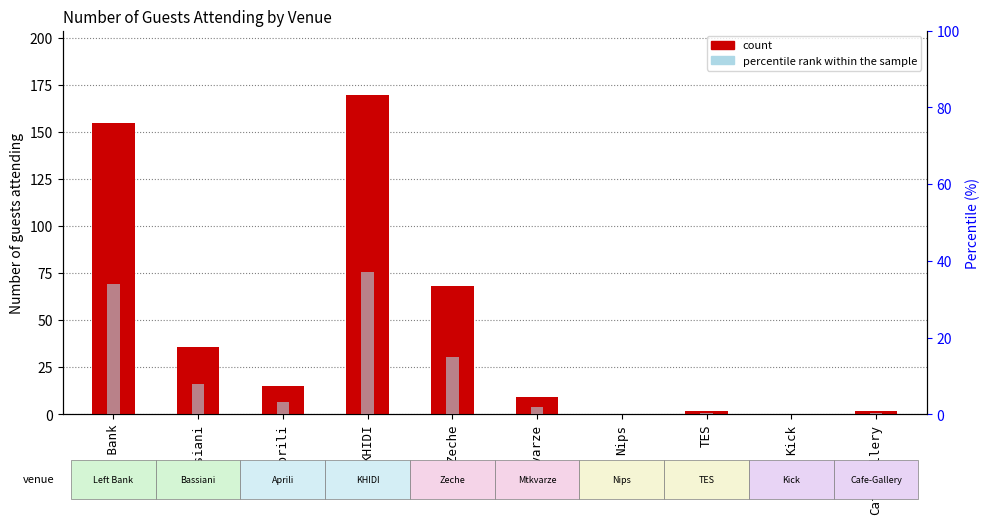

At which label is Total Guests closest to 85?

Zeche